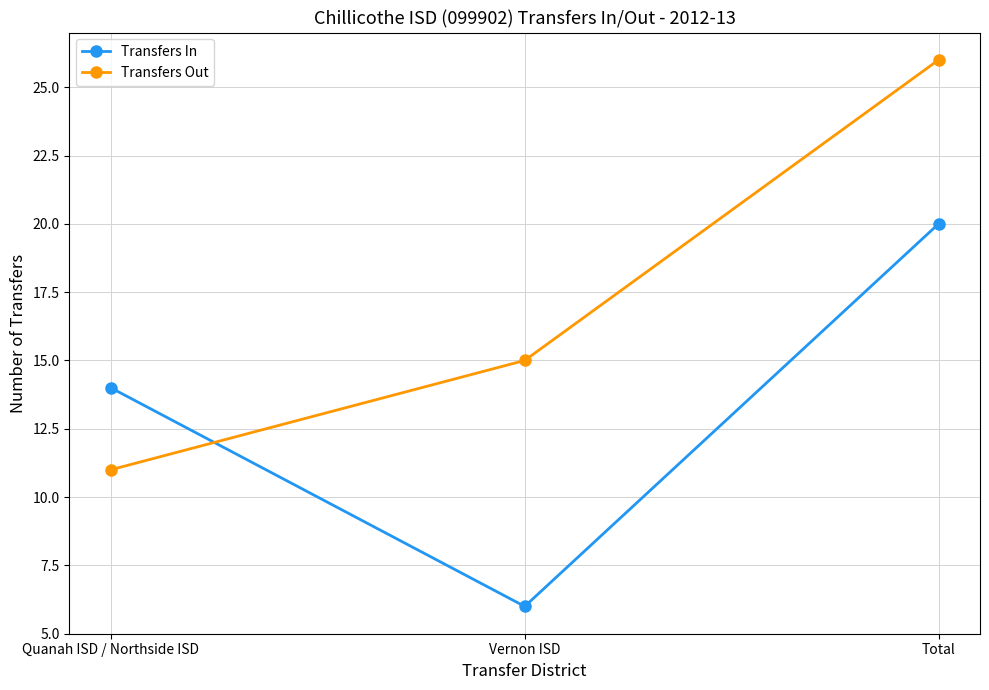

What is the spread (max minus min) of values at Quanah ISD / Northside ISD?

3